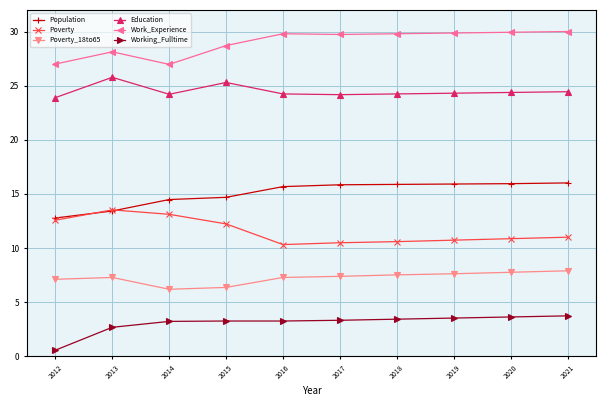

What is the maximum value shown in the chart?

30.0